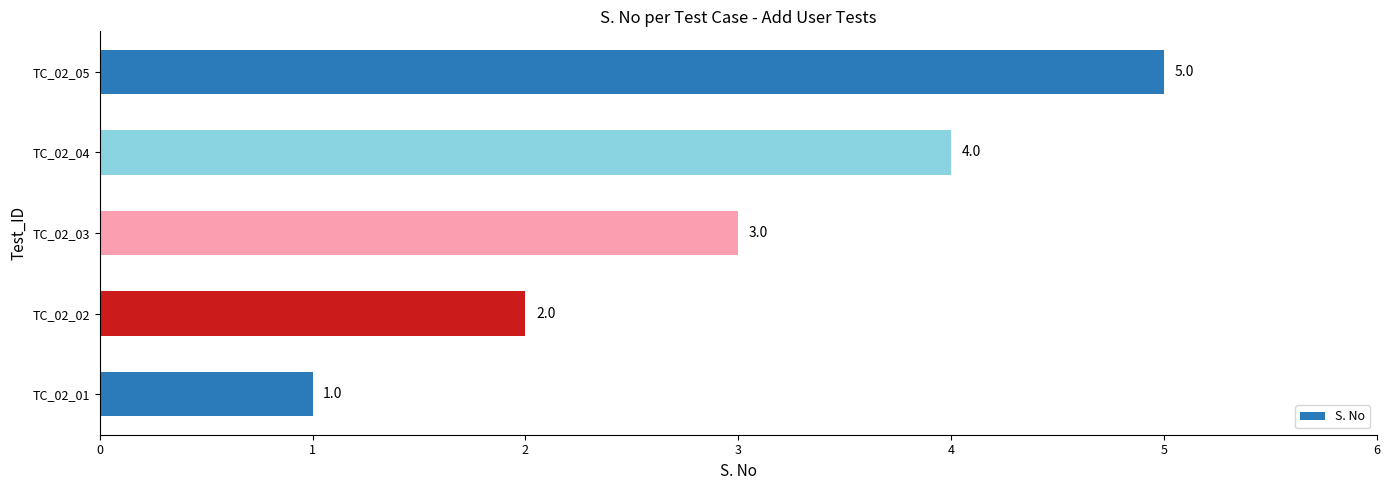

How many data points are less than 3?

2